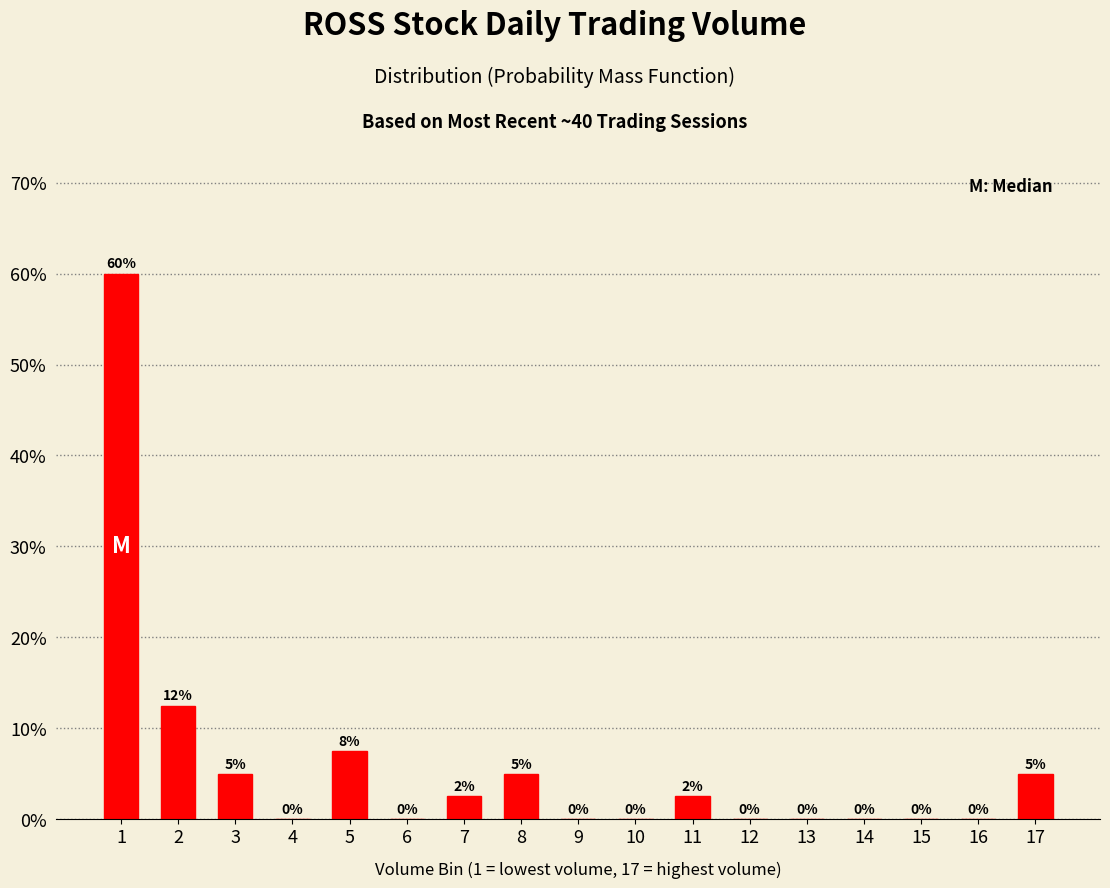

What value does the data have at 2?

12.5